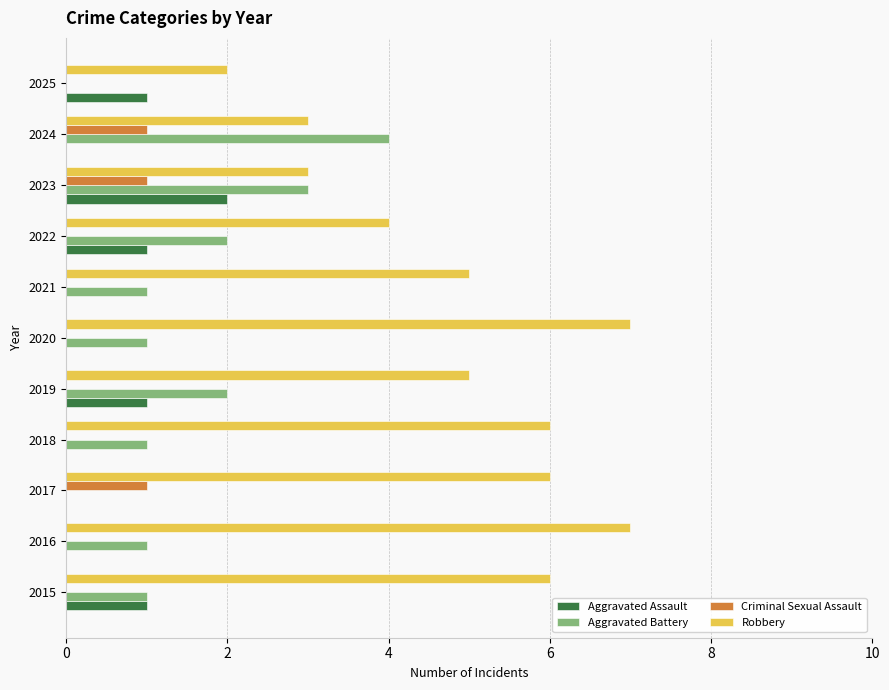

What are all the series names shown in the legend?

Aggravated Assault, Aggravated Battery, Criminal Sexual Assault, Robbery